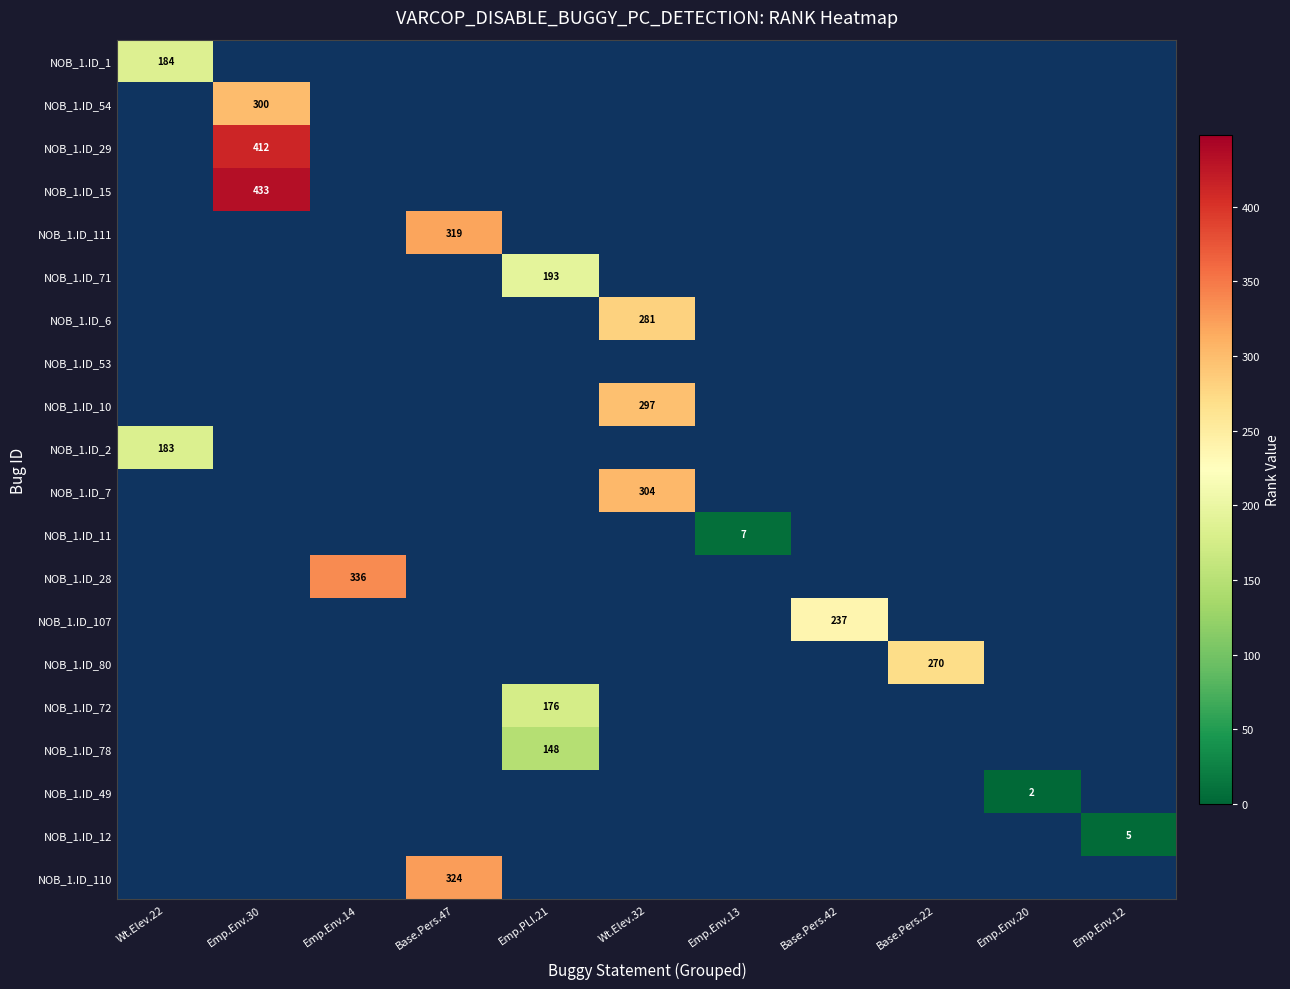

At which category does the chart reach its peak across all series?

Emp.Env.30